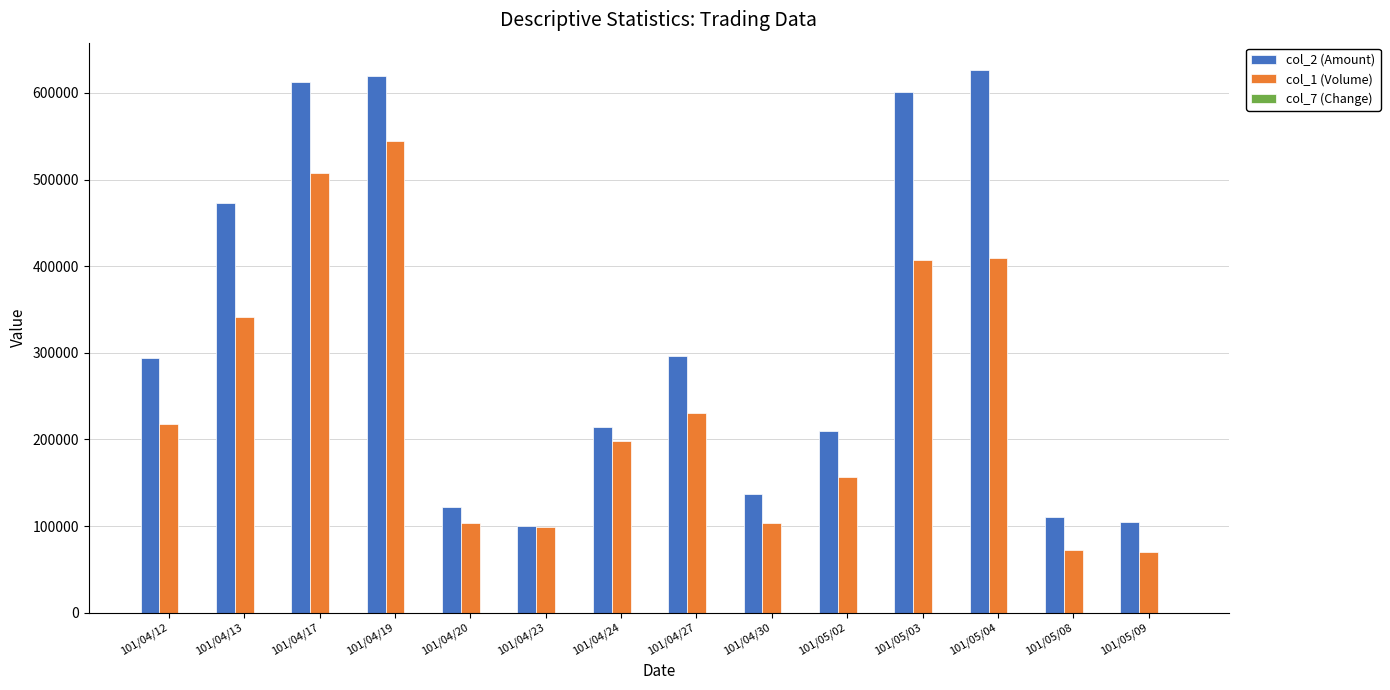

Which series has the largest total across all categories?

col_2 (Amount)